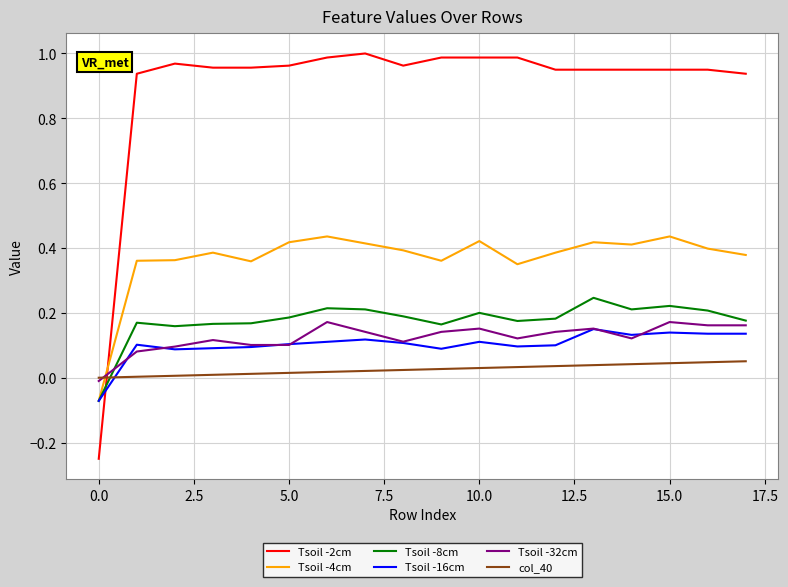

Which series ends up on top after the final intersection of Tsoil -2cm and Tsoil -16cm?

Tsoil -2cm